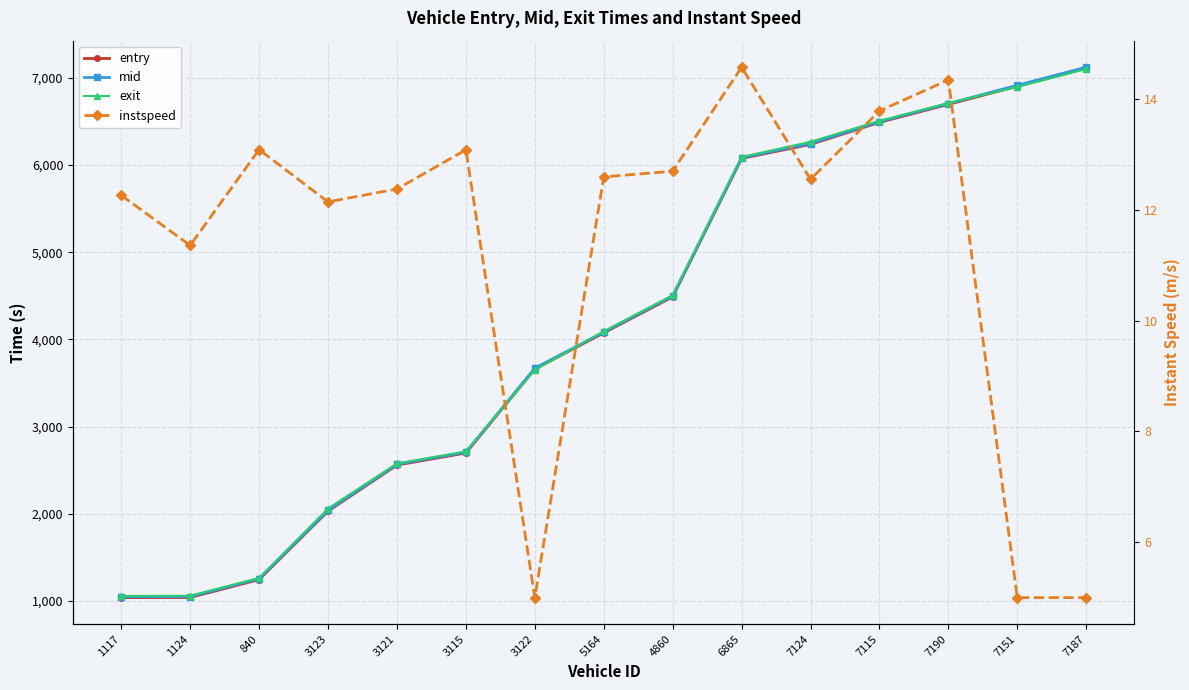

Where is the first local minimum for instspeed?

1124